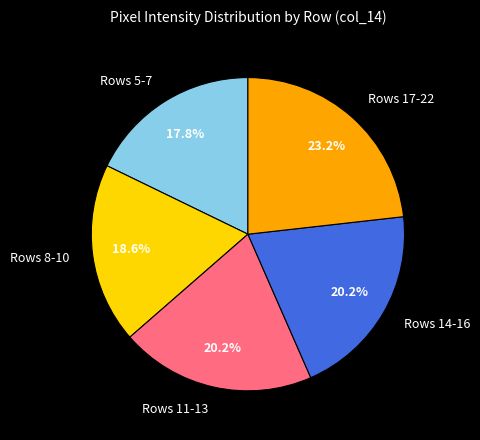

Approximately how many times larger is the value at Rows 17-22 compared to Rows 14-16?

1.1